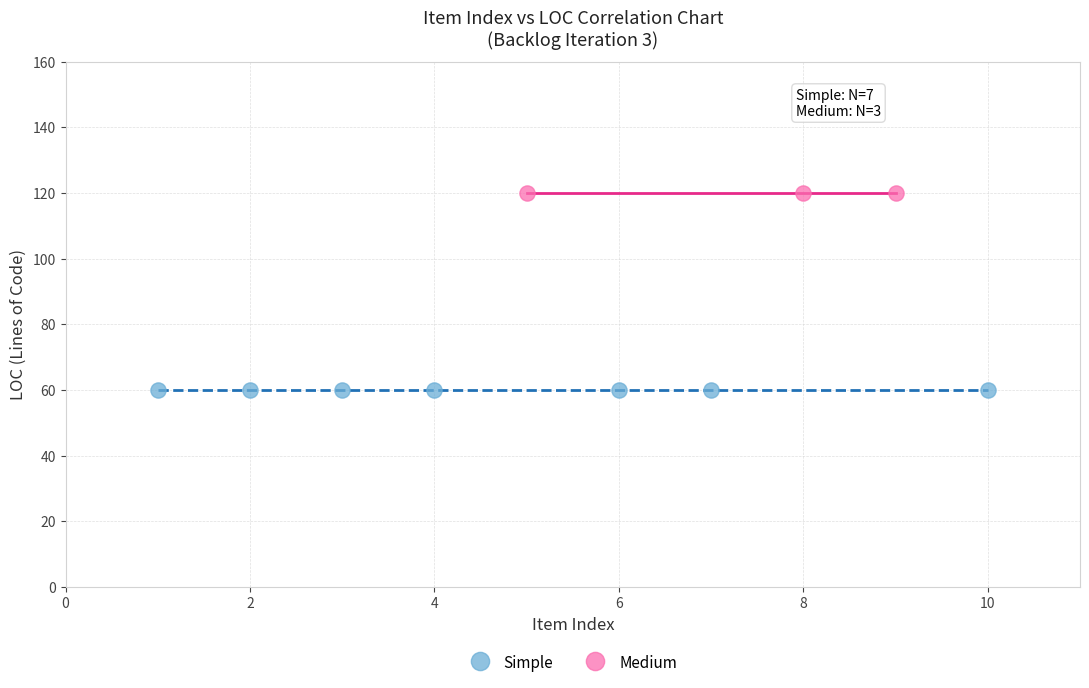

Which series reaches the minimum Y coordinate?

Simple